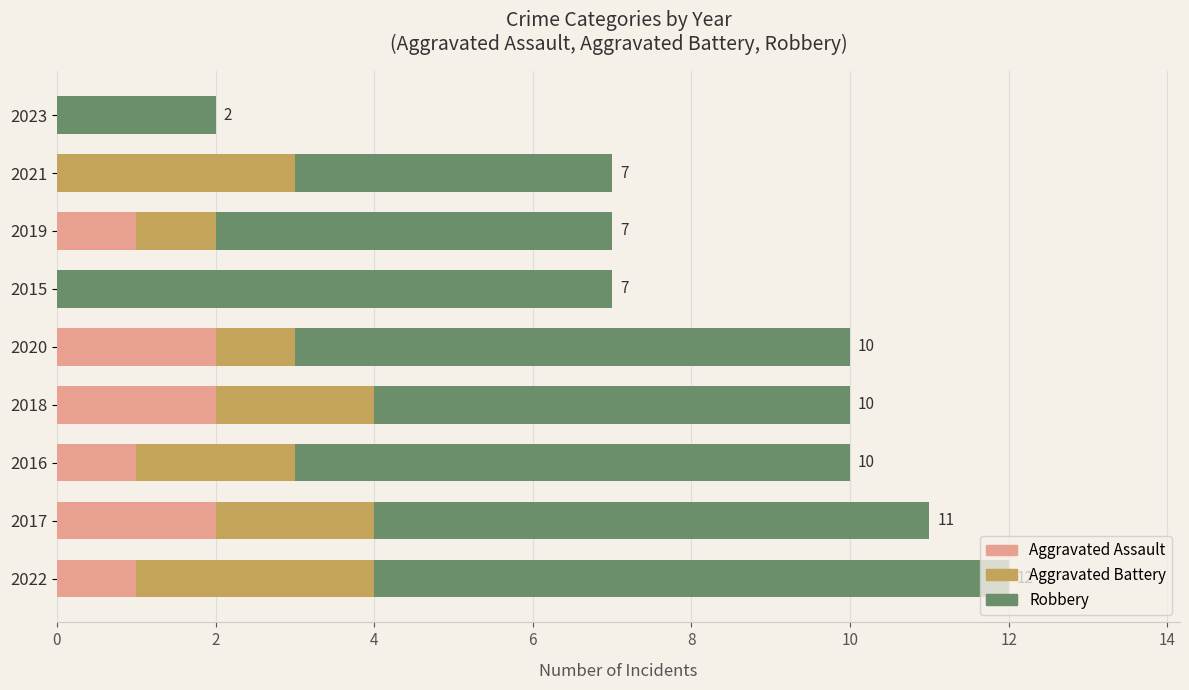

What is the sum of all Aggravated Assault values?

9